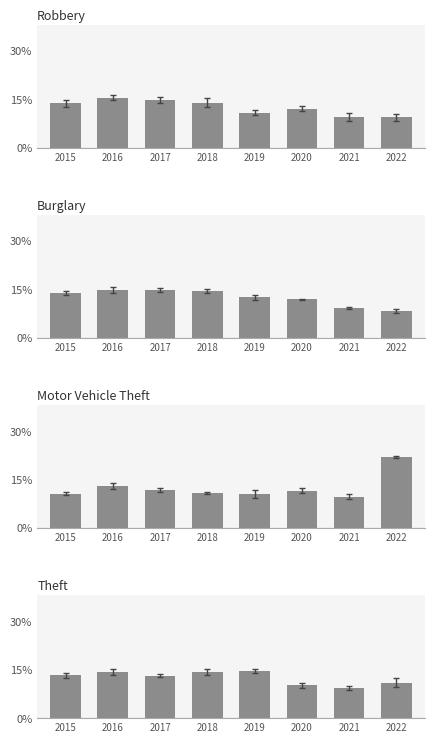

What is the difference between the maximum and second lowest values in the Motor Vehicle Theft series?

0.1